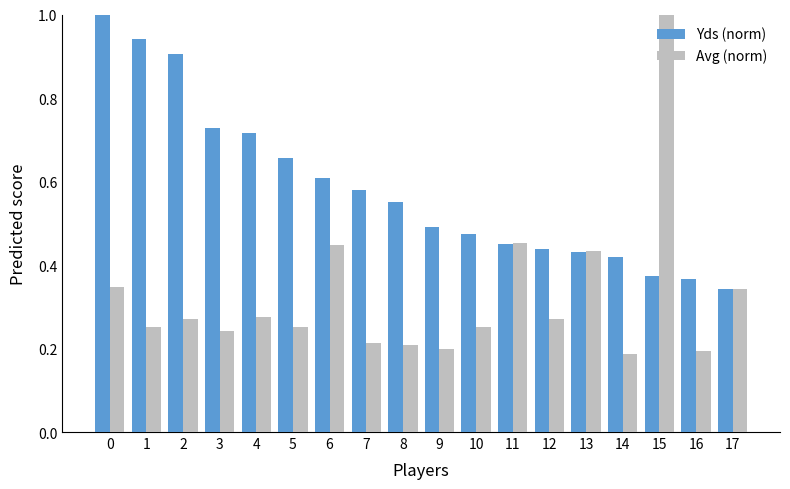

The value of Avg (norm) at 13 is 0.1. True or false?

False